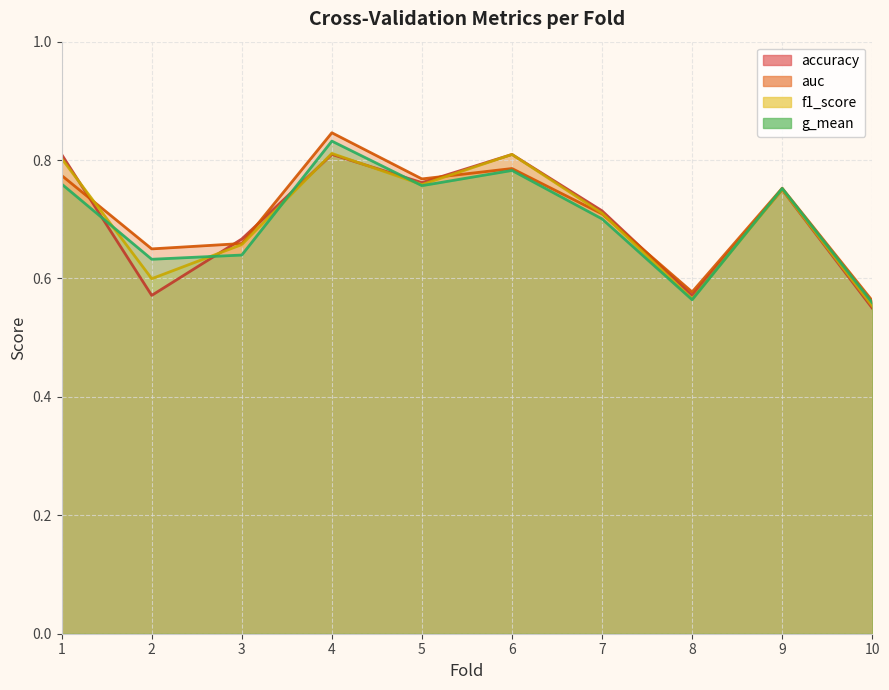

What is the maximum value shown in the chart?

0.8